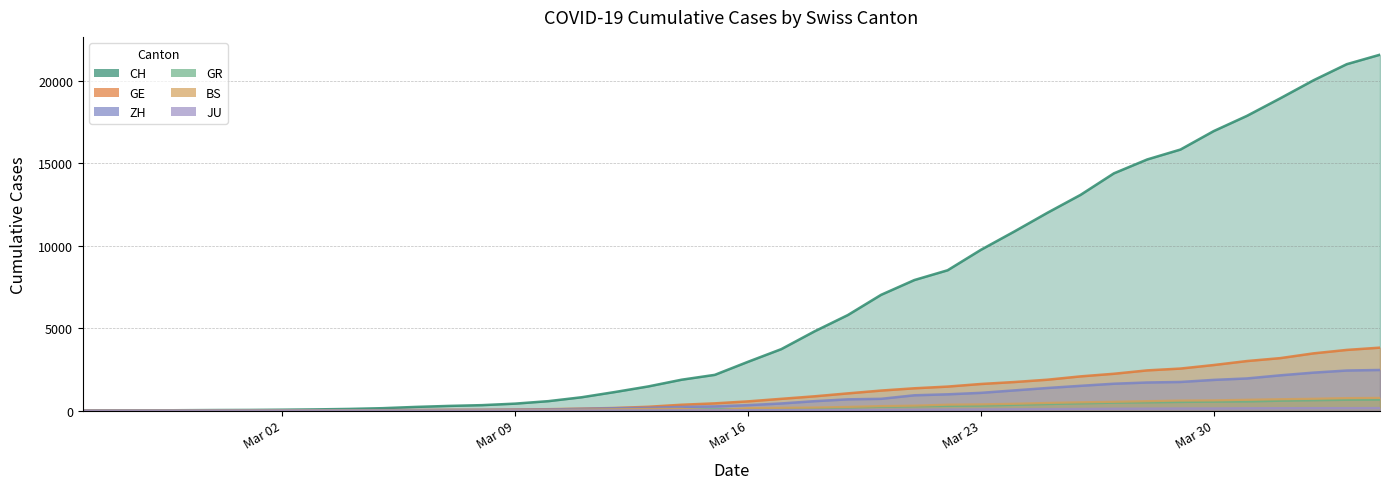

Reading left to right, list all the values displayed in this chart.

CH: 0	4	8	20	30	36	50	69	97	142	219	280	327	419	570	807	1125	1463	1870	2165	2959	3727	4807	5794	7022	7918	8512	9752	10858	12000	13091	14394	15235	15837	16957	17882	18946	20040	21017	21593
GE: 0	1	1	5	9	10	11	14	16	20	30	43	45	60	80	114	155	227	351	435	556	710	863	1041	1212	1350	1453	1611	1729	1870	2073	2231	2436	2547	2761	3003	3180	3469	3678	3816
ZH: 0	0	2	2	6	7	10	13	15	23	29	34	40	49	62	101	140	163	218	250	326	429	568	679	711	925	984	1073	1221	1368	1500	1627	1701	1733	1859	1947	2136	2300	2428	2461
GR: 0	2	2	6	6	6	9	9	12	14	16	17	18	18	22	31	43	53	56	71	84	101	128	182	226	258	284	300	343	393	433	474	495	519	535	547	592	622	649	657
BS: 0	0	1	1	1	1	1	3	3	8	15	21	24	28	33	49	73	92	100	0	143	164	181	220	270	297	356	374	410	462	501	530	569	605	617	653	687	714	754	767
JU: 0	0	1	1	1	1	1	2	2	4	4	5	5	7	7	7	12	17	18	19	25	29	32	36	44	54	61	69	82	92	100	114	119	127	128	140	145	149	149	154